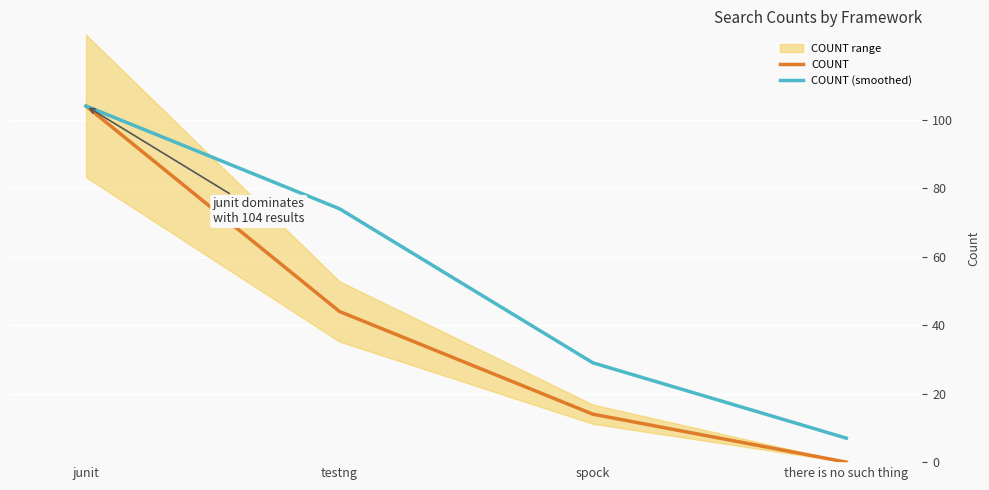

True or false: COUNT (smoothed) has more than 1 interior local peaks.

False